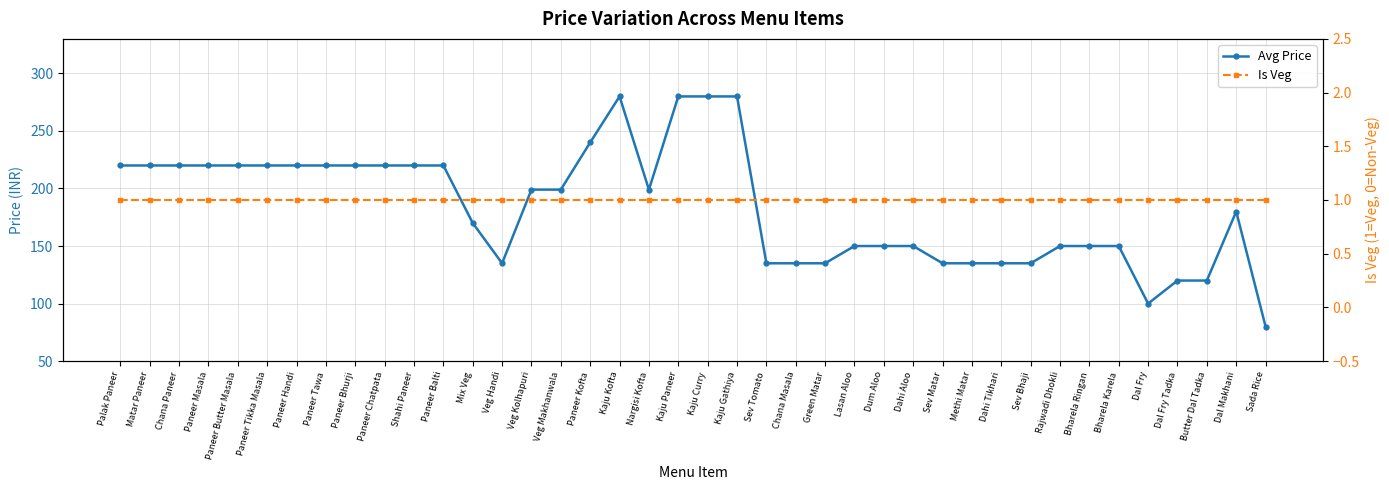

Which series changed the most between Sev Tomato and Dal Makhani?

Avg Price